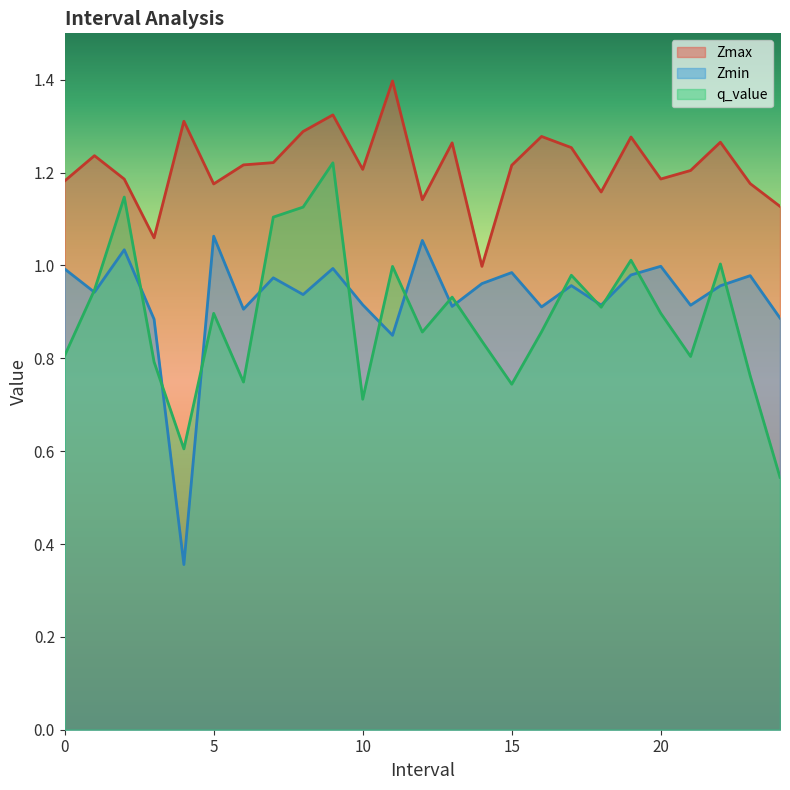

Where do Zmin and q_value first cross each other?

0.0 and 1.0